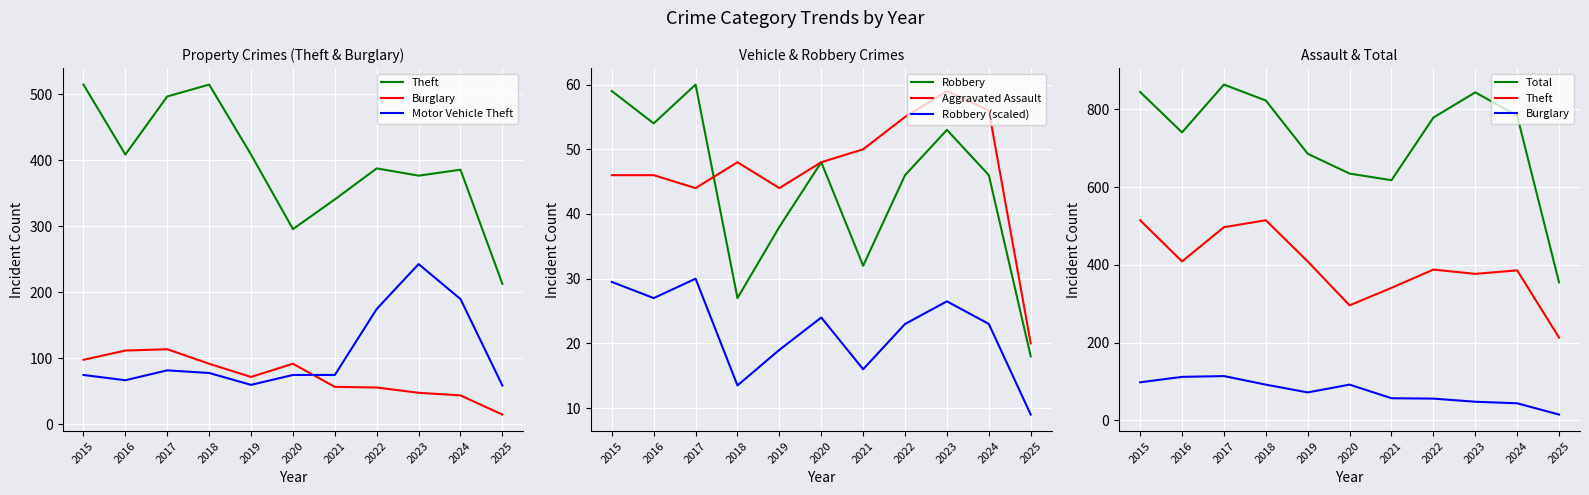

Between which two adjacent categories do Motor Vehicle Theft and Burglary first intersect?

2020 and 2021